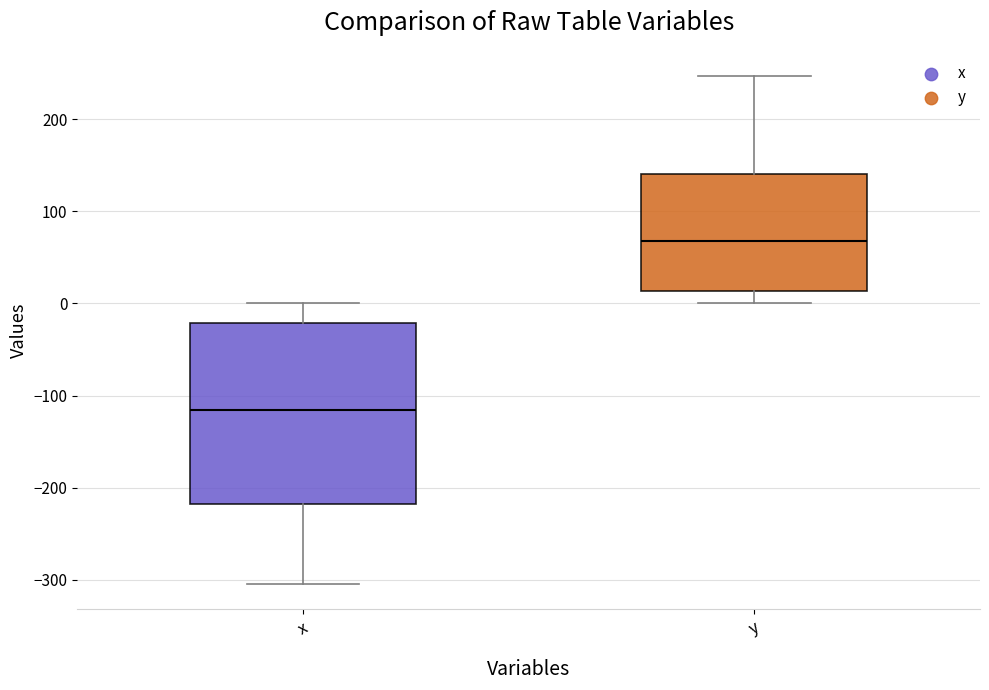

Comparing the boxes themselves (not the whiskers), which one is the tallest?

x